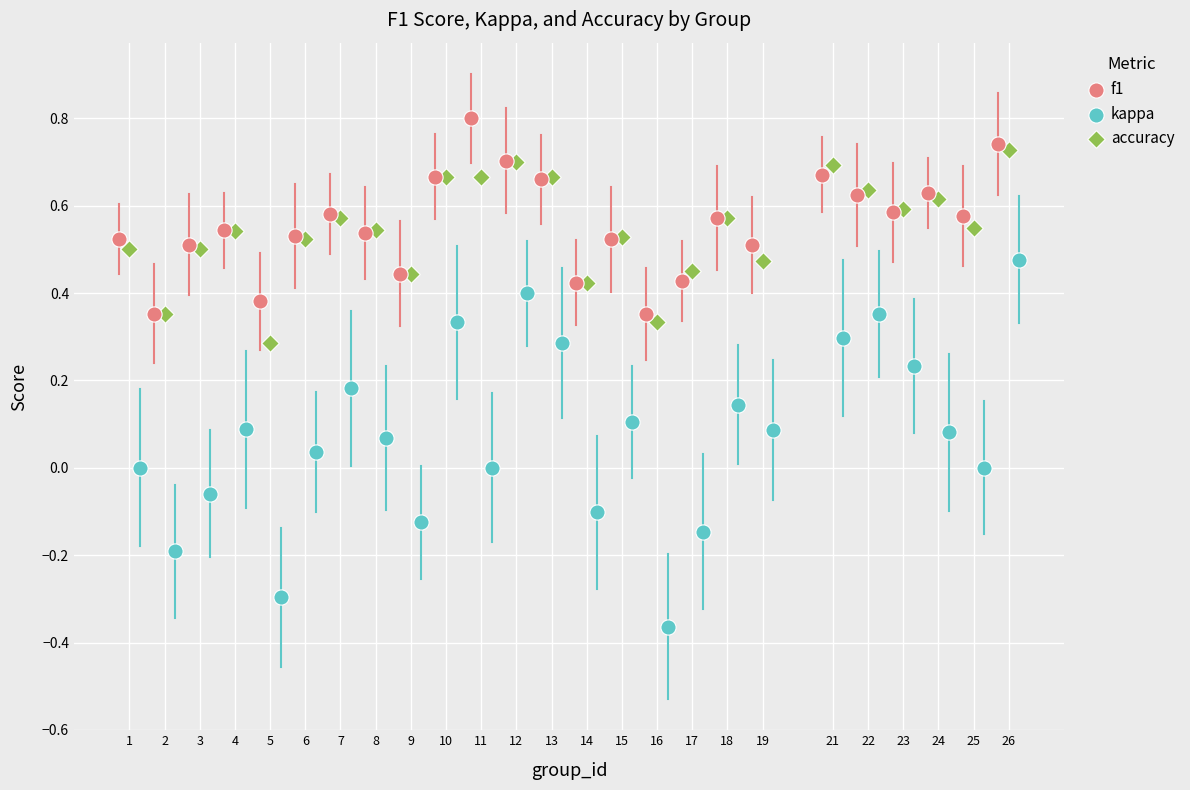

Which series has the largest Y range (max minus min)?

kappa